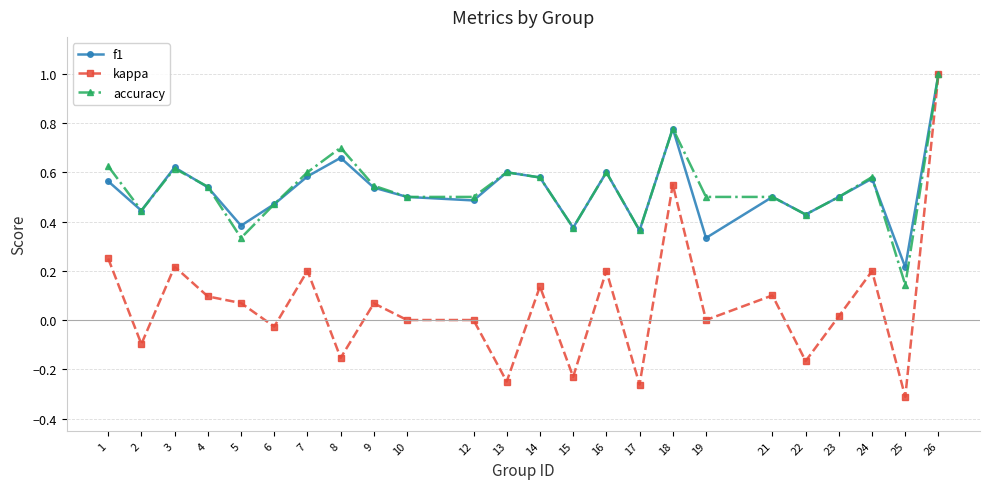

True or false: accuracy has more than 2 points higher than both neighbors.

True